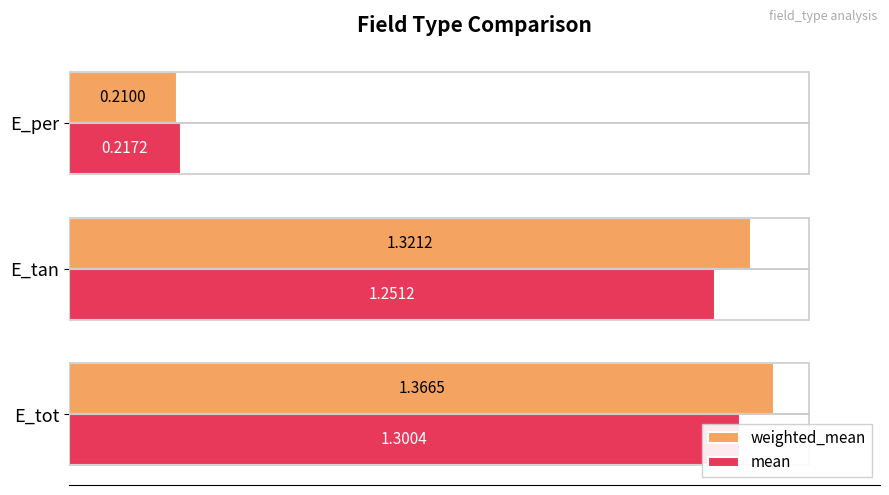

How many bars are there in total?

6